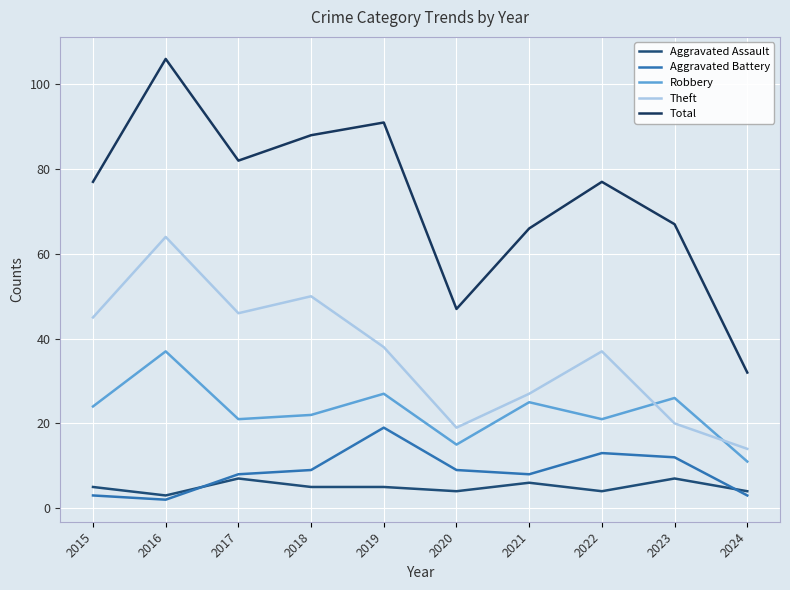

Reading left to right, extract all data points from this chart.

Aggravated Assault: 2015=5	2016=3	2017=7	2018=5	2019=5	2020=4	2021=6	2022=4	2023=7	2024=4
Aggravated Battery: 2015=3	2016=2	2017=8	2018=9	2019=19	2020=9	2021=8	2022=13	2023=12	2024=3
Robbery: 2015=24	2016=37	2017=21	2018=22	2019=27	2020=15	2021=25	2022=21	2023=26	2024=11
Theft: 2015=45	2016=64	2017=46	2018=50	2019=38	2020=19	2021=27	2022=37	2023=20	2024=14
Total: 2015=77	2016=106	2017=82	2018=88	2019=91	2020=47	2021=66	2022=77	2023=67	2024=32